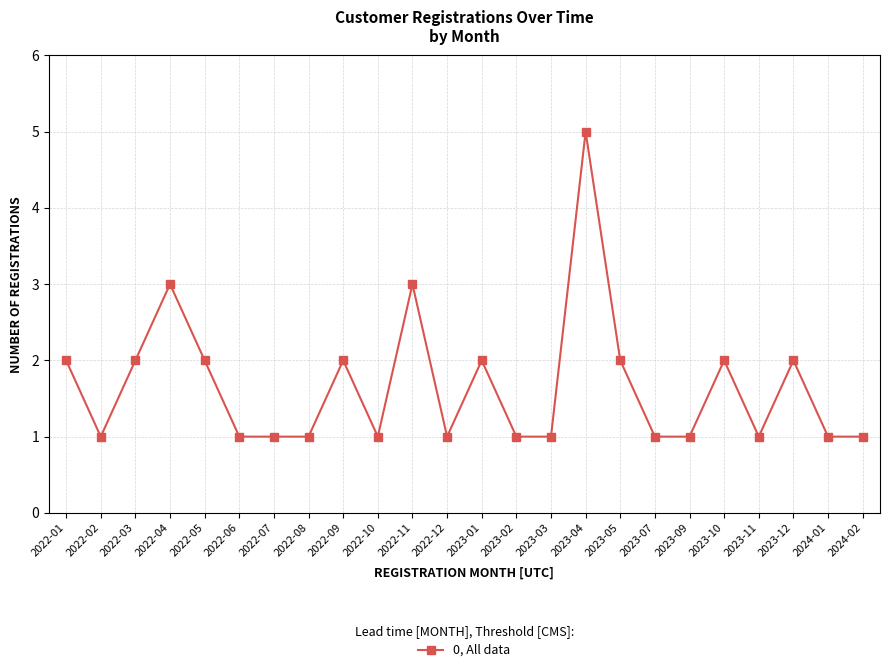

What is the average value?

2